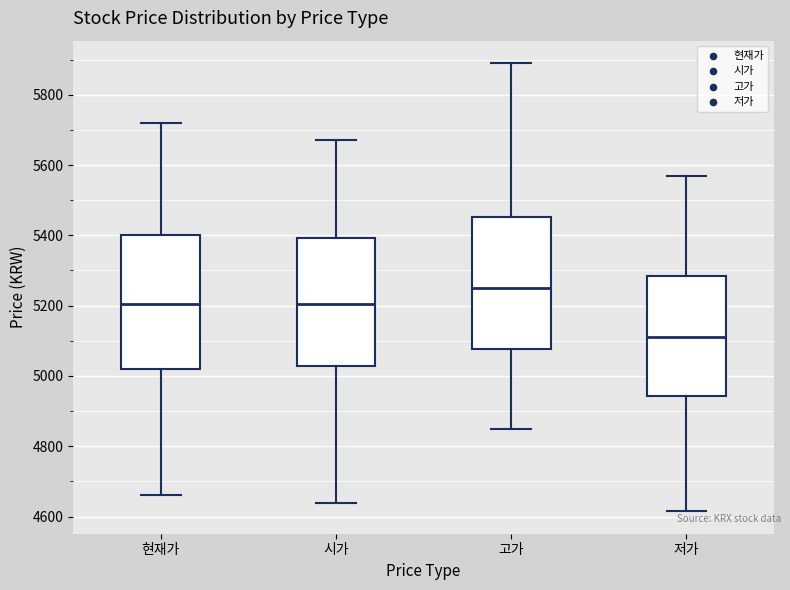

Reading left to right, read every box against the y-axis: the position of its median line, the range the box covers, and the ends of its whiskers. The values are not printed on the chart, so give them approximately, as read against the axis.

현재가: median 5200, box 5020 to 5400, whiskers 4660 to 5720
시가: median 5200, box 5020 to 5400, whiskers 4640 to 5680
고가: median 5260, box 5080 to 5460, whiskers 4860 to 5900
저가: median 5120, box 4940 to 5280, whiskers 4620 to 5580